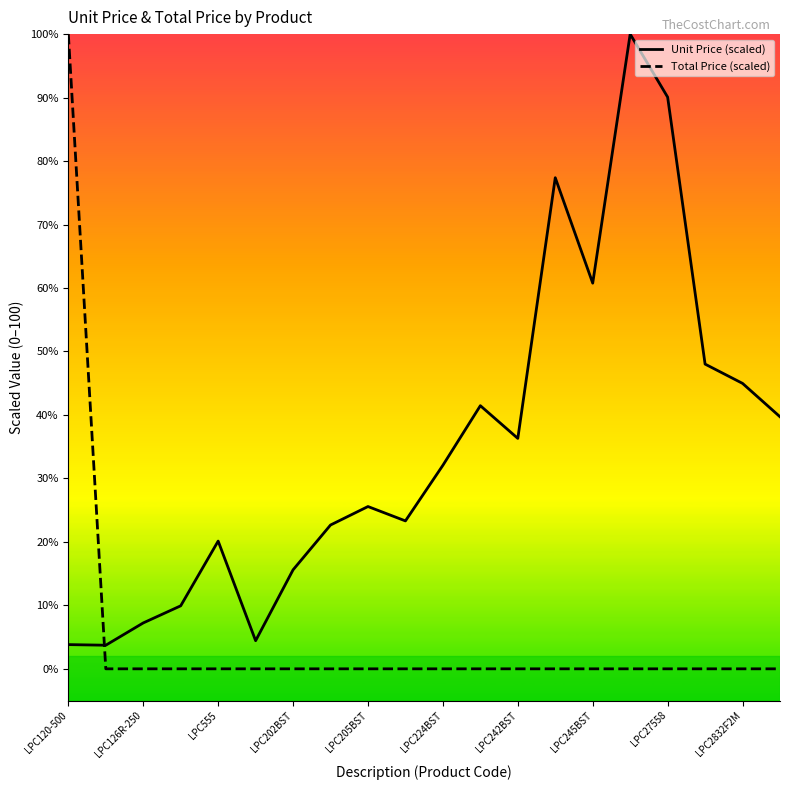

Which series has the largest total across all categories?

Unit Price (scaled)